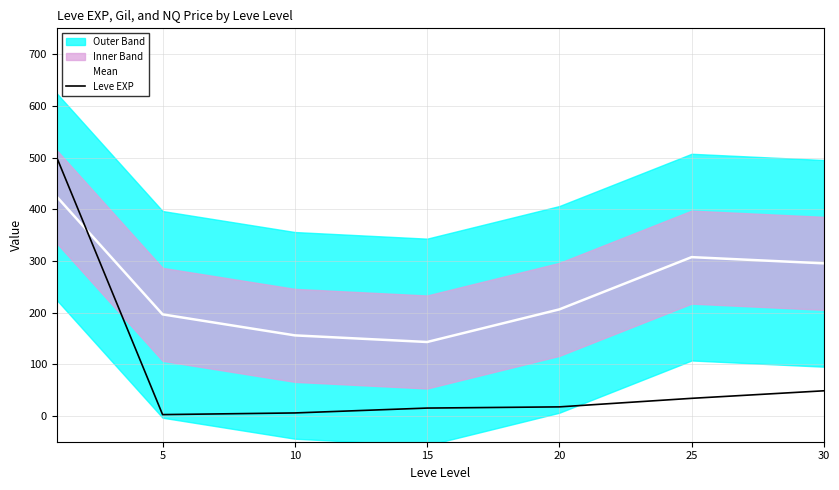

The value of Mean at 5 is 106.2. True or false?

False